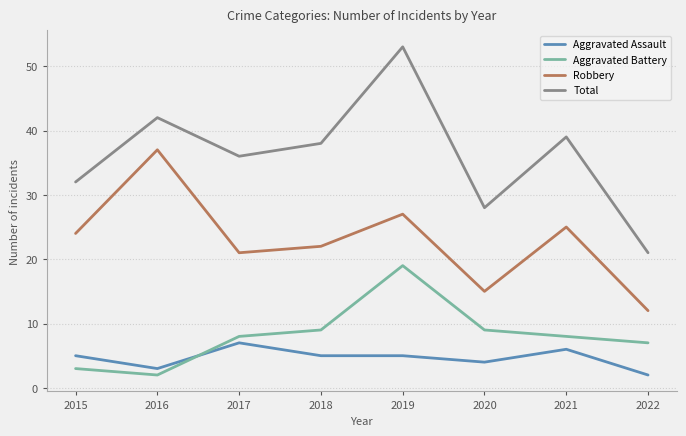

Is this an area chart (filled region under the line)?

No